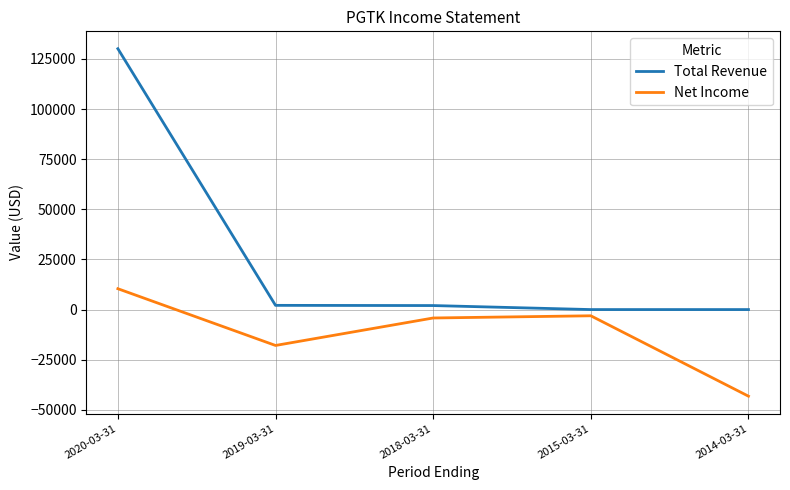

What is the total value across all series at 2019-03-31?

-15800